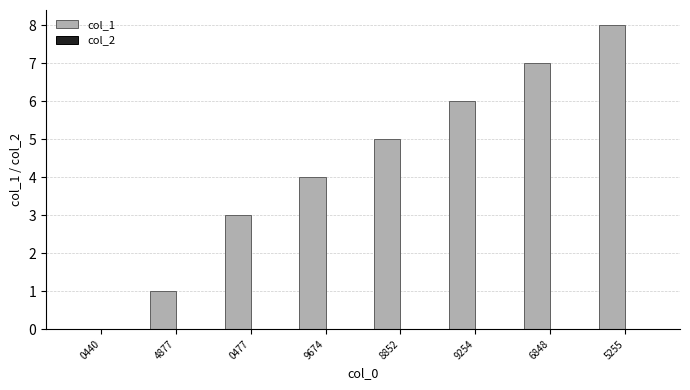

Reading left to right, list all the values displayed in this chart.

0440=0	4877=1	0477=3	9674=4	8852=5	9254=6	6848=7	5255=8